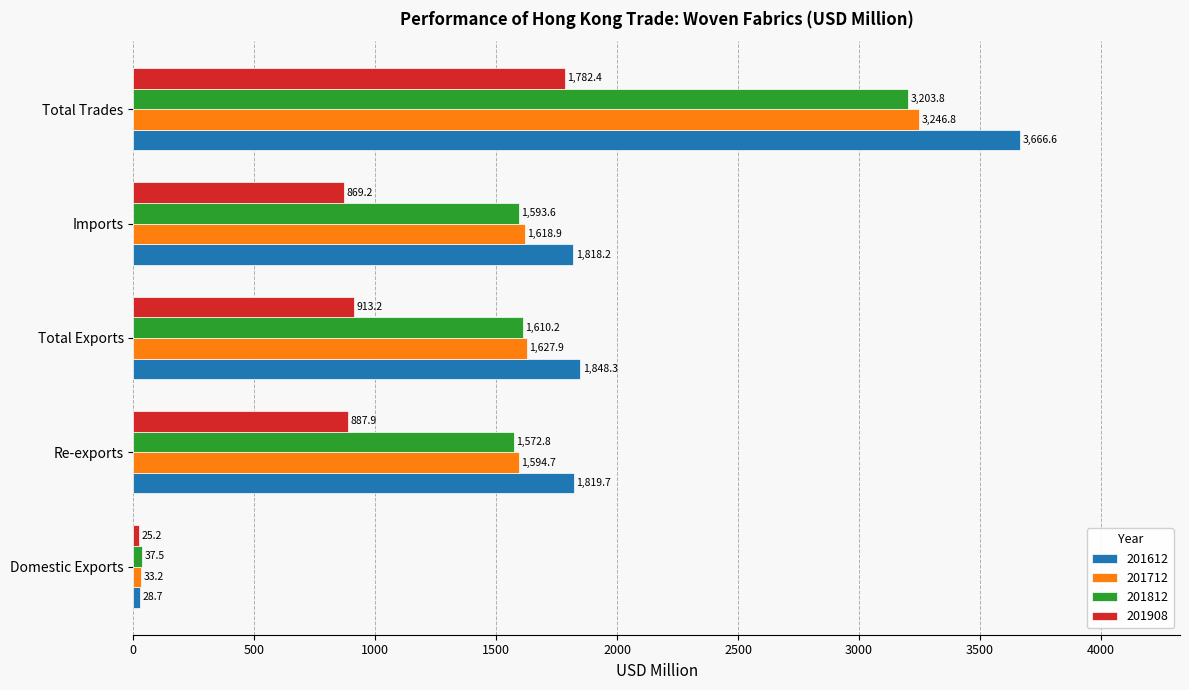

What is the difference between the second highest and minimum values in the 201908 series?

887.9